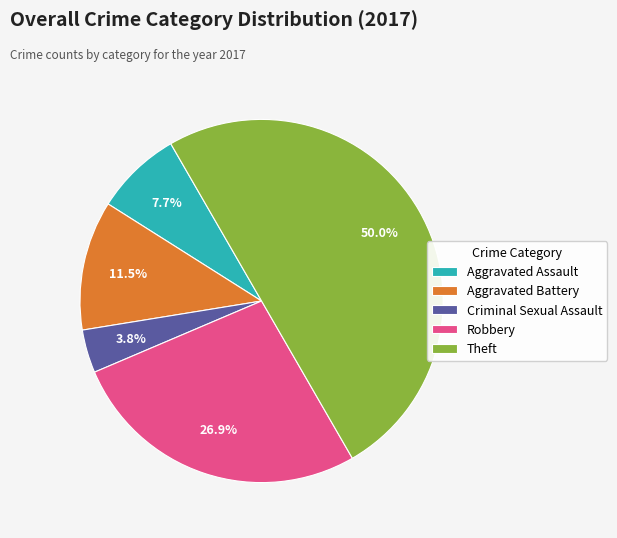

To the nearest percent, what is the difference between the Criminal Sexual Assault and Theft slice percentages?

46%